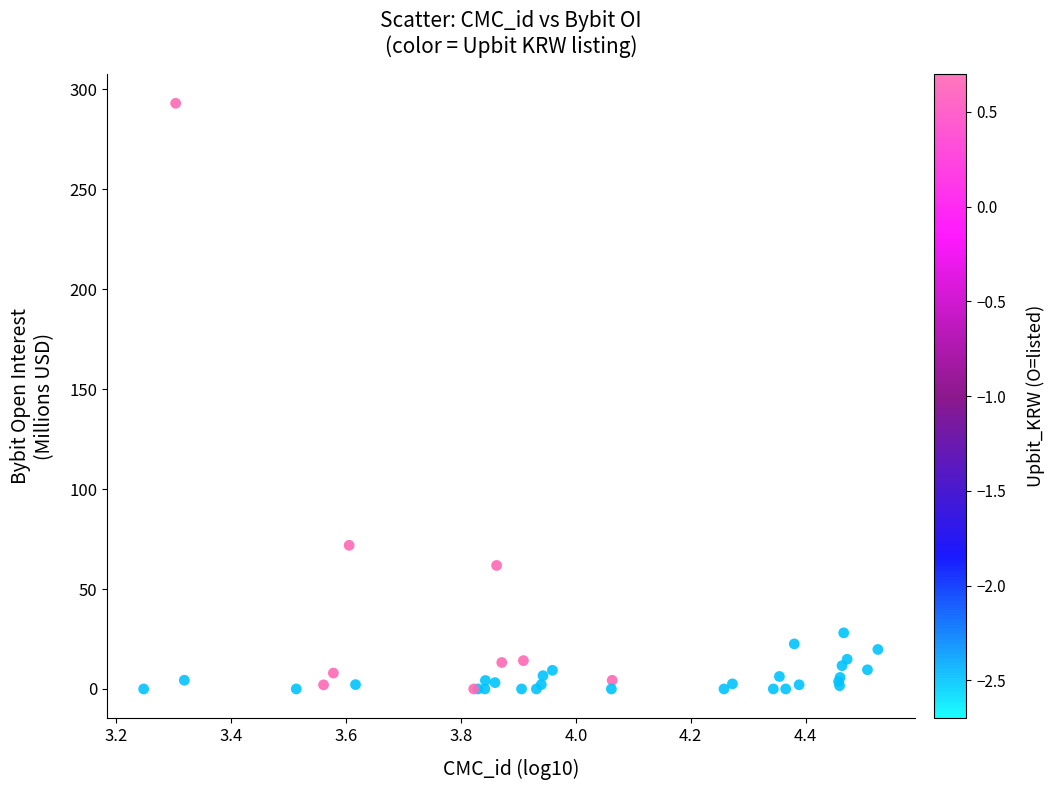

What Y value in the scatter plot is closest to 146?

71.9